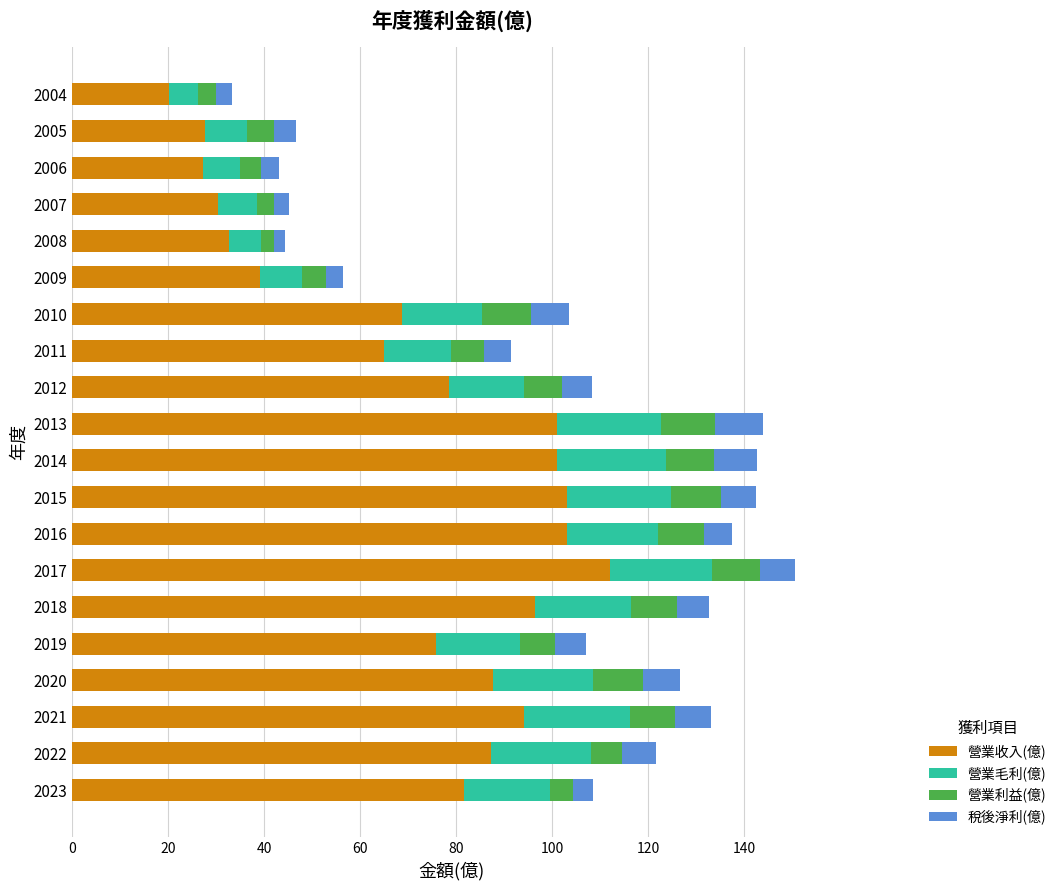

What is the average value of the 營業收入(億) series?

71.6